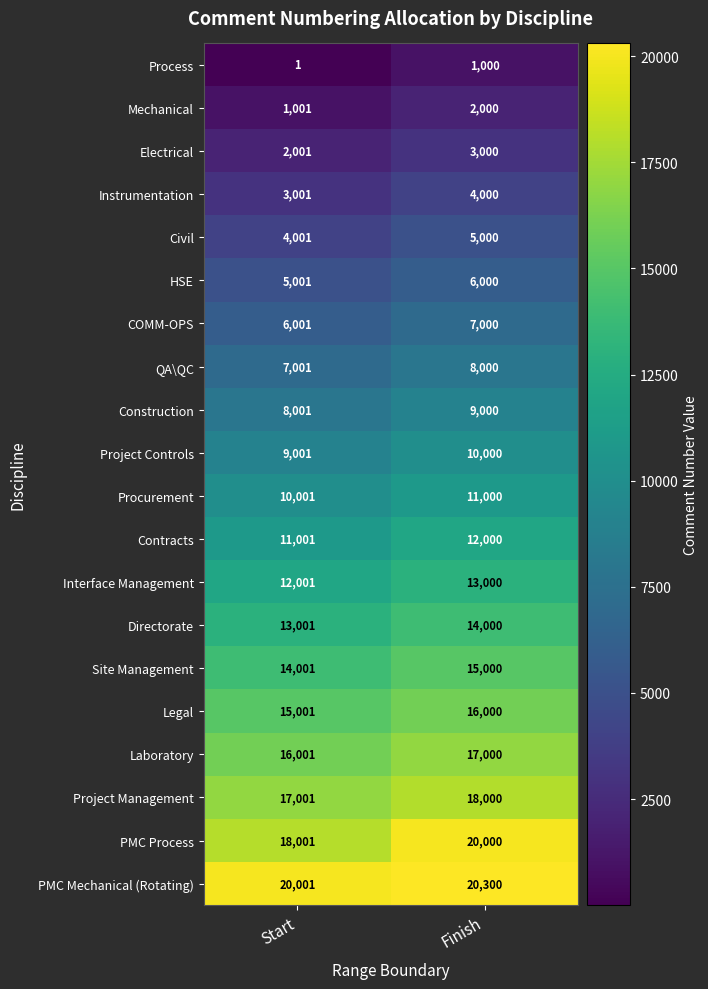

The Mechanical series shows 1334 at Finish. True or false?

False